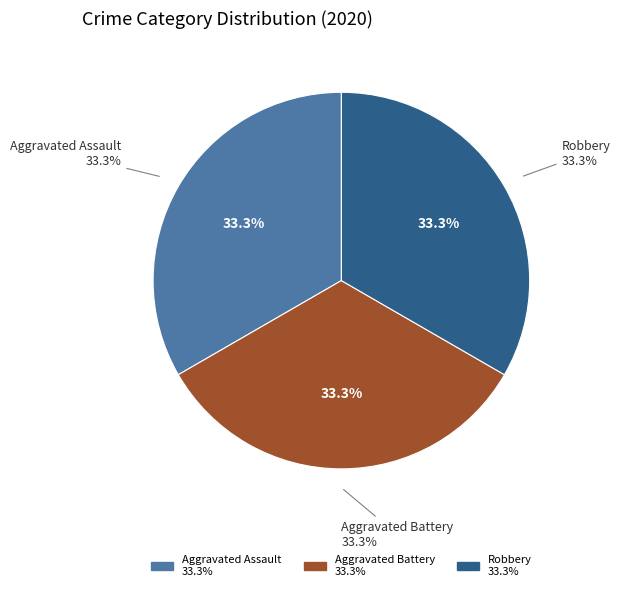

Does any single category account for the majority?

No